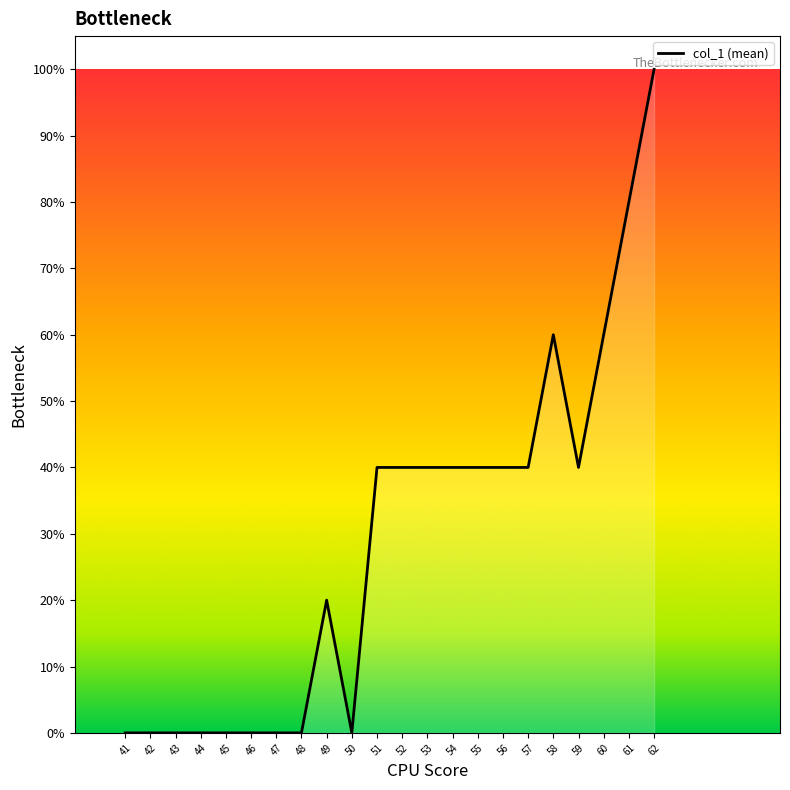

Which has a higher value, 45 or 52?

52